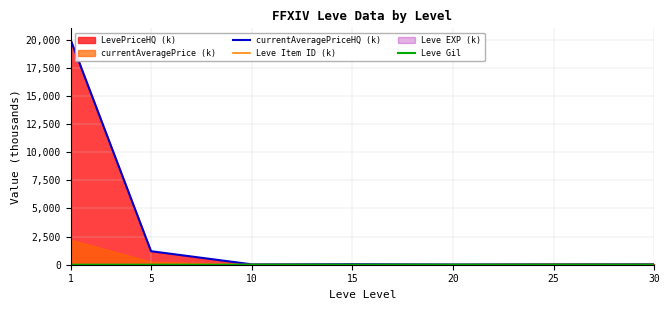

What is the spread (max minus min) of values at 5?

1199.9